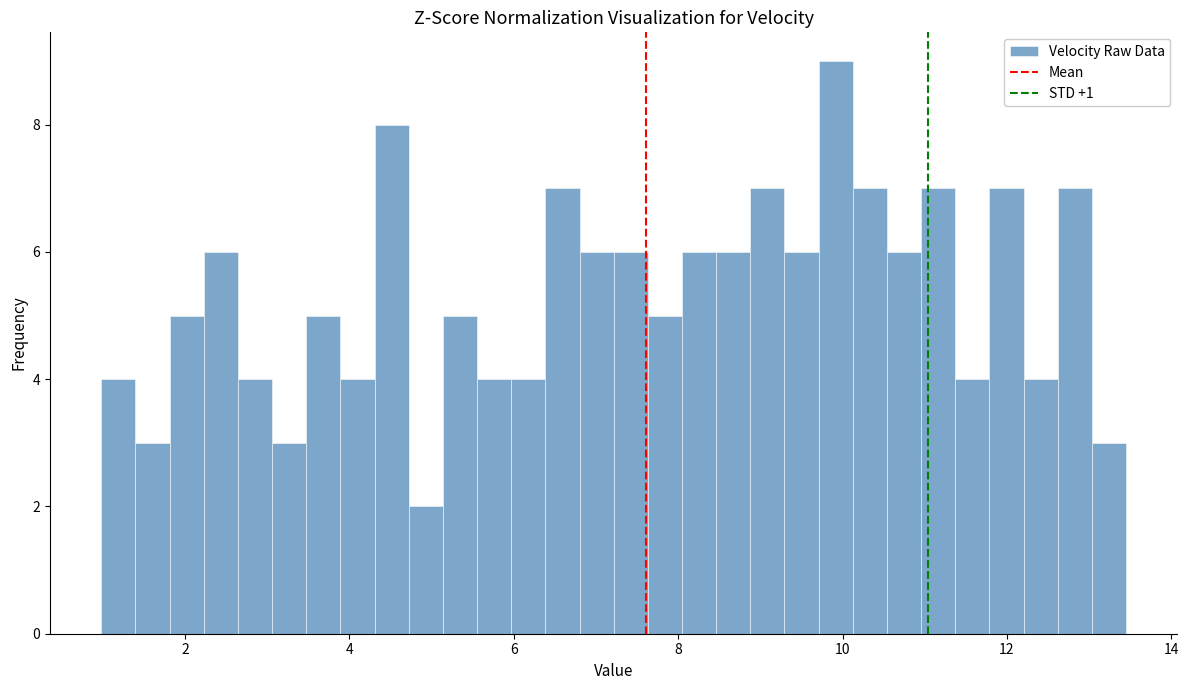

Read against the x-axis, roughly where is the centre of the tallest bar?

10.0